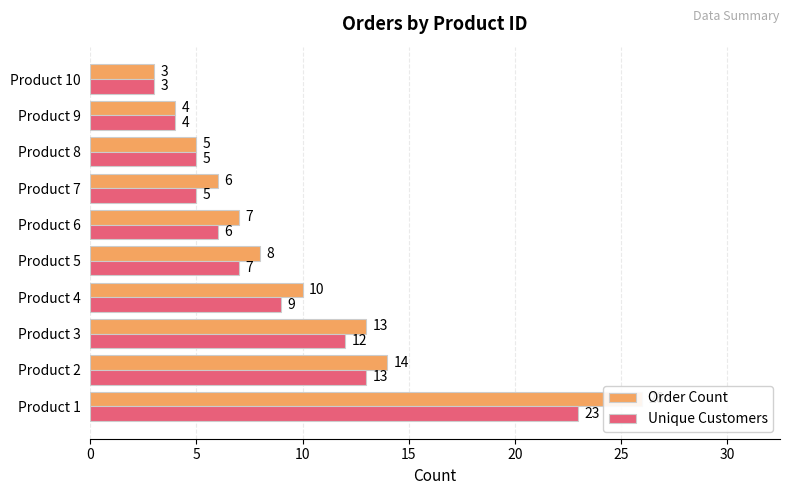

Reading left to right, transcribe all the data shown in this chart.

Order Count: 26	14	13	10	8	7	6	5	4	3
Unique Customers: 23	13	12	9	7	6	5	5	4	3